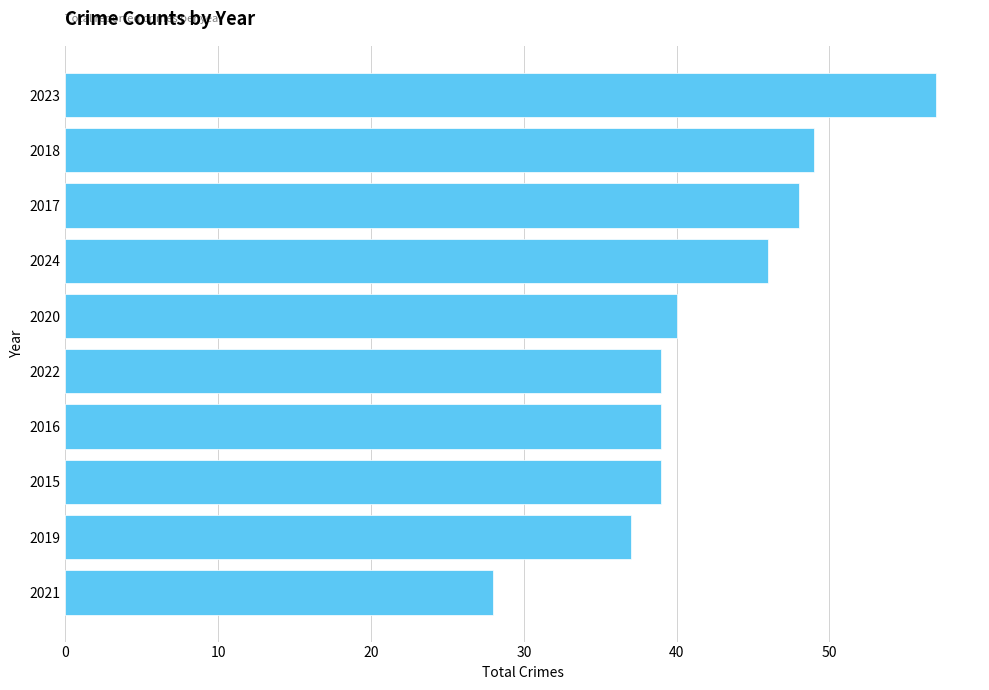

Is it true that the value at 2023 is 75?

False